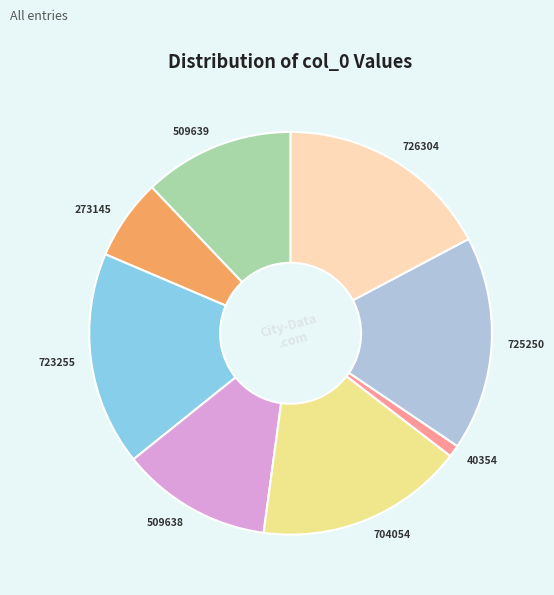

Is there any slice that represents more than half of the pie?

No